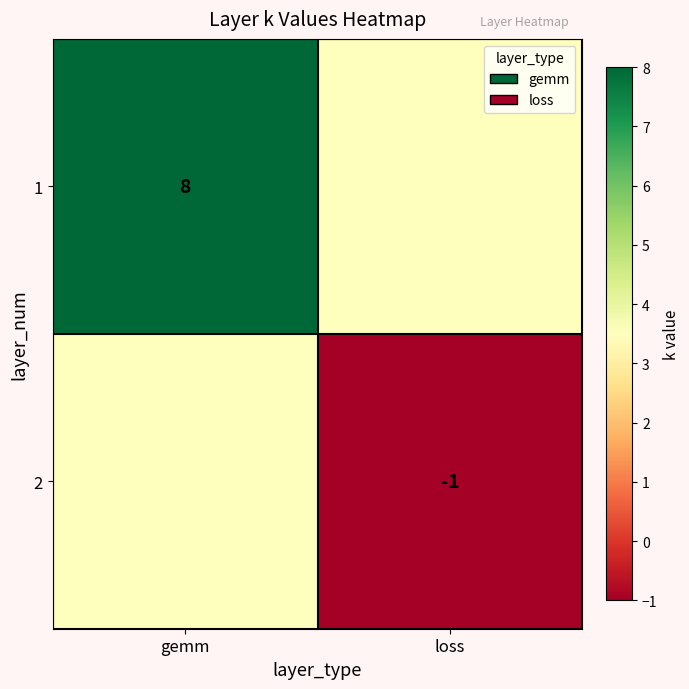

Is the value of 1 at gemm greater than the value of 2 at loss?

Yes